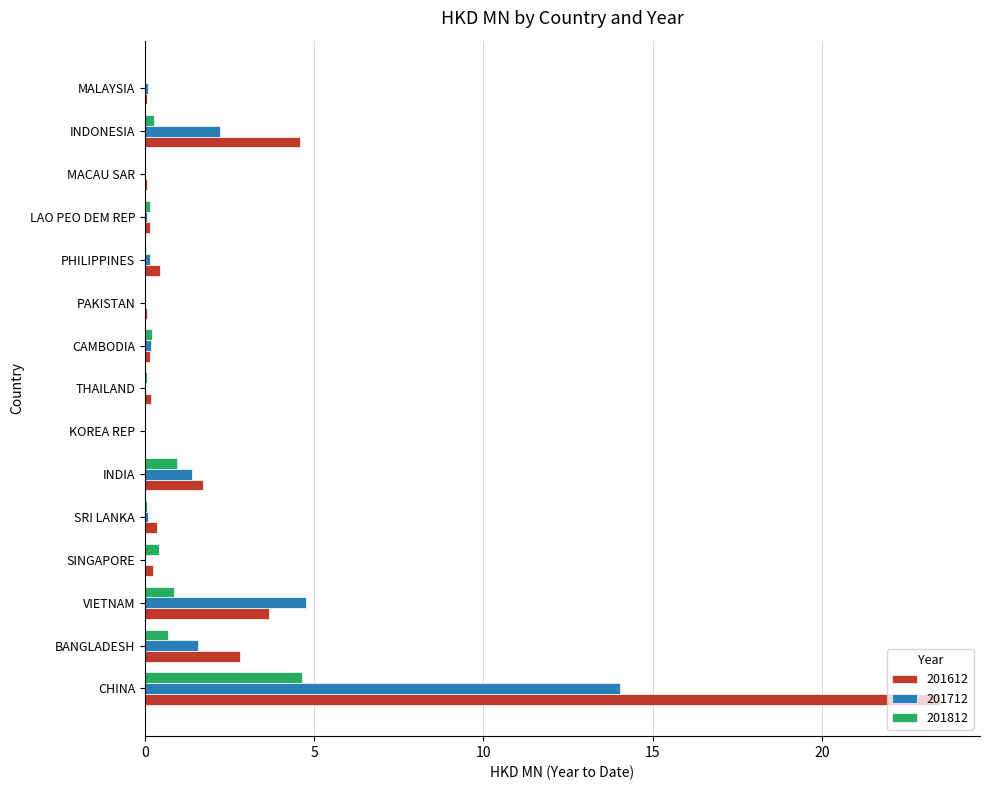

What is the sum of the 201812 values at BANGLADESH and VIETNAM?

1.6